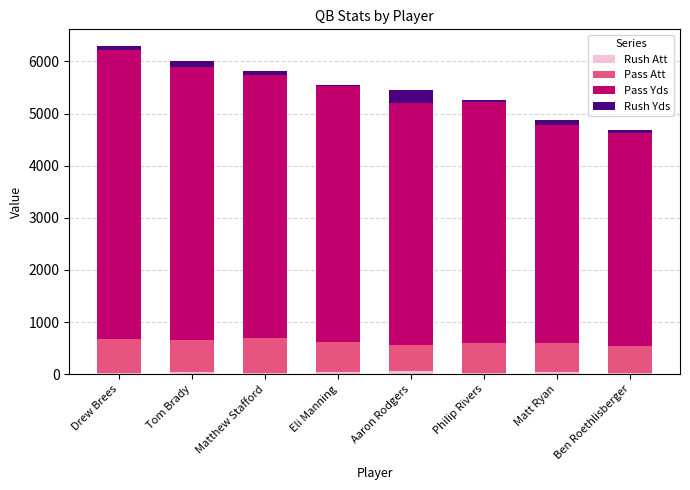

How many distinct data groups are displayed?

4